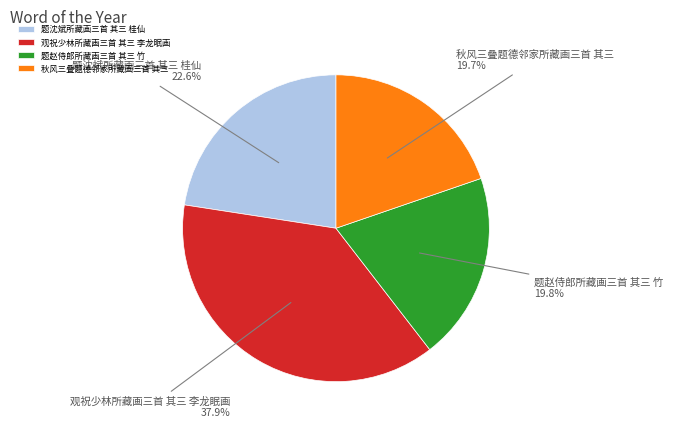

To the nearest percent, what portion does 题沈斌所藏画三首 其三 桂仙 represent?

23%